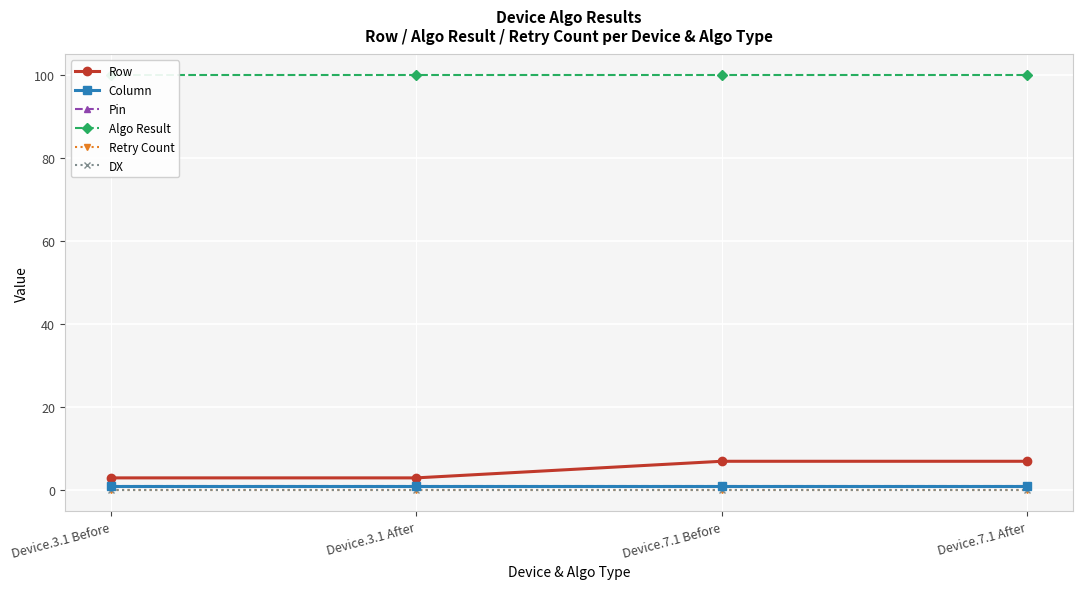

What position from the left is Device.7.1 Before?

3